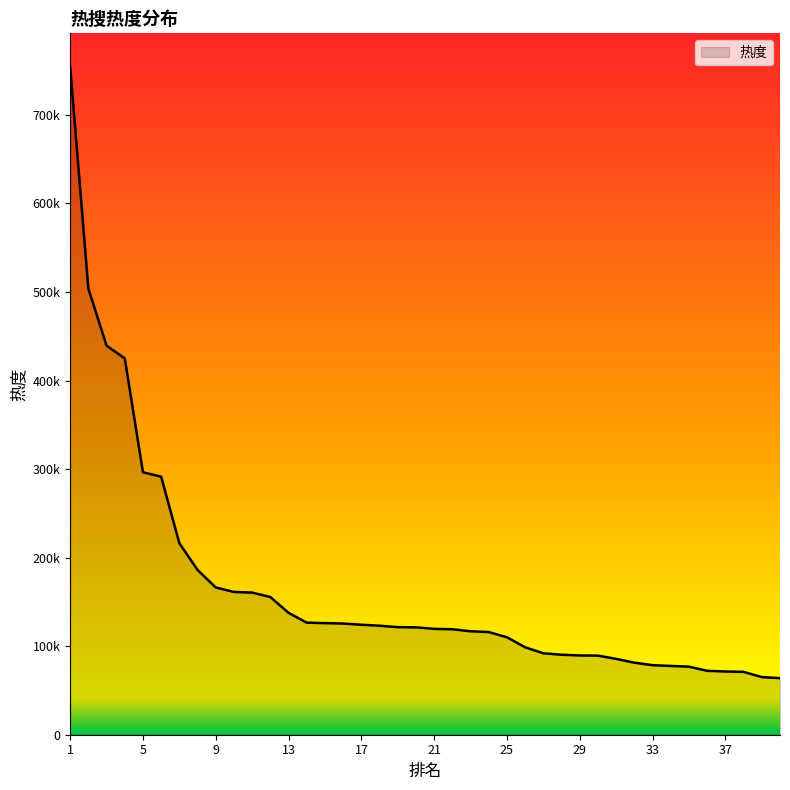

What is the value of the 8th point from the left?

186115